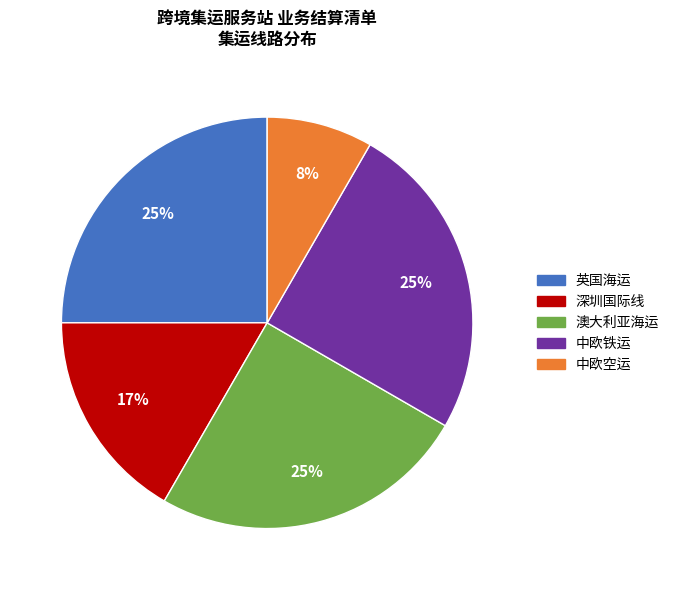

Is it true that 澳大利亚海运 is 25% of the pie?

True